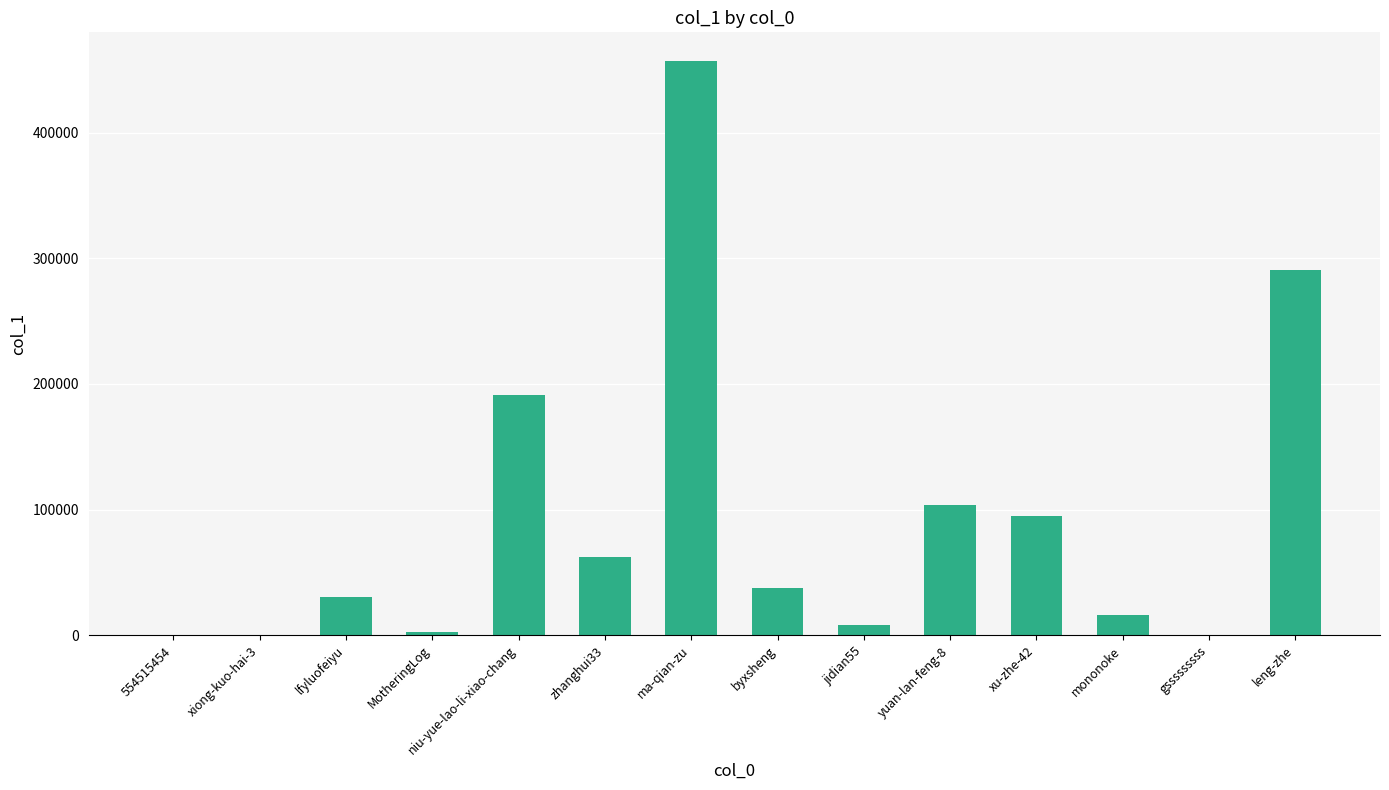

What is the approximate value at mononoke?

16117